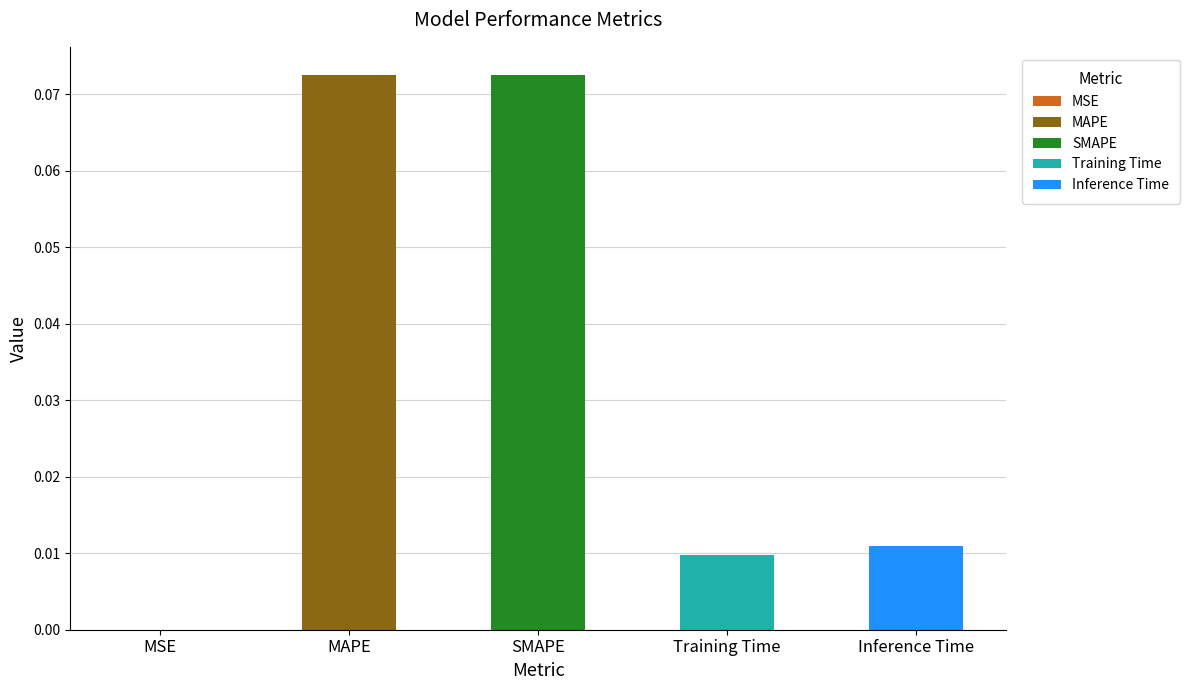

What is the label of the 5th bar from the right?

MSE